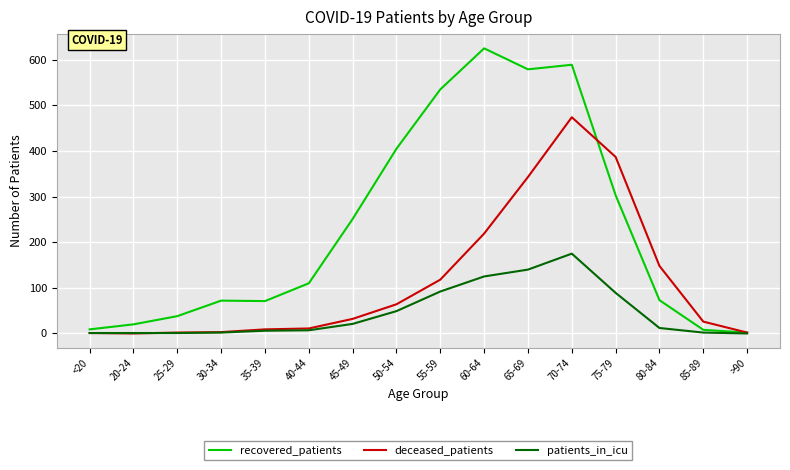

Which series has the widest spread of values?

recovered_patients